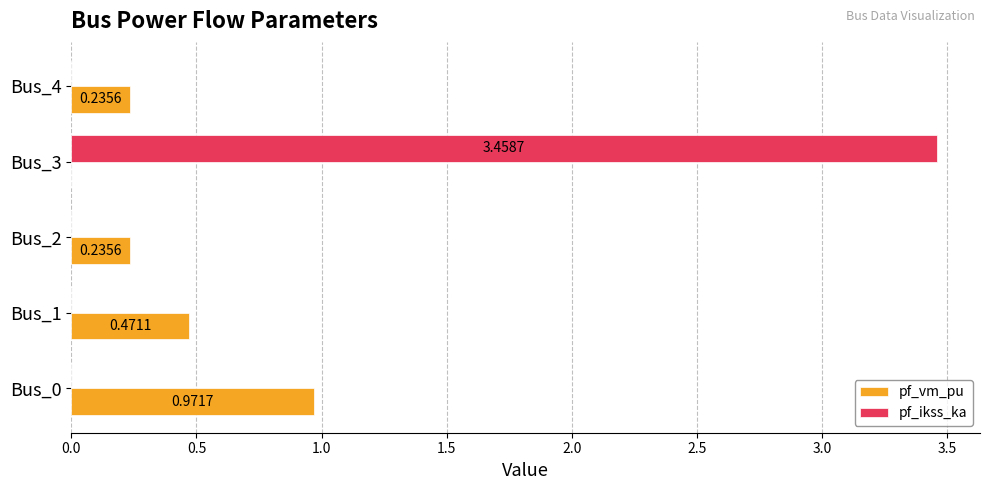

Between Bus_0 and Bus_1, which series saw the biggest shift?

pf_vm_pu